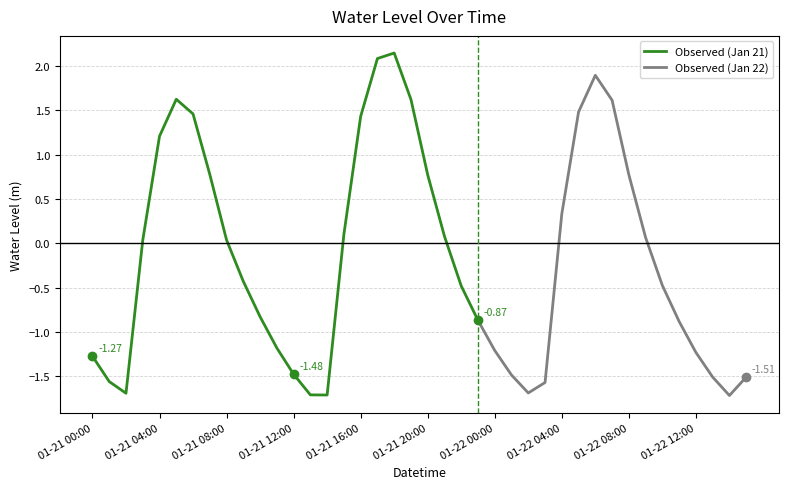

How many data points are above 0?

19